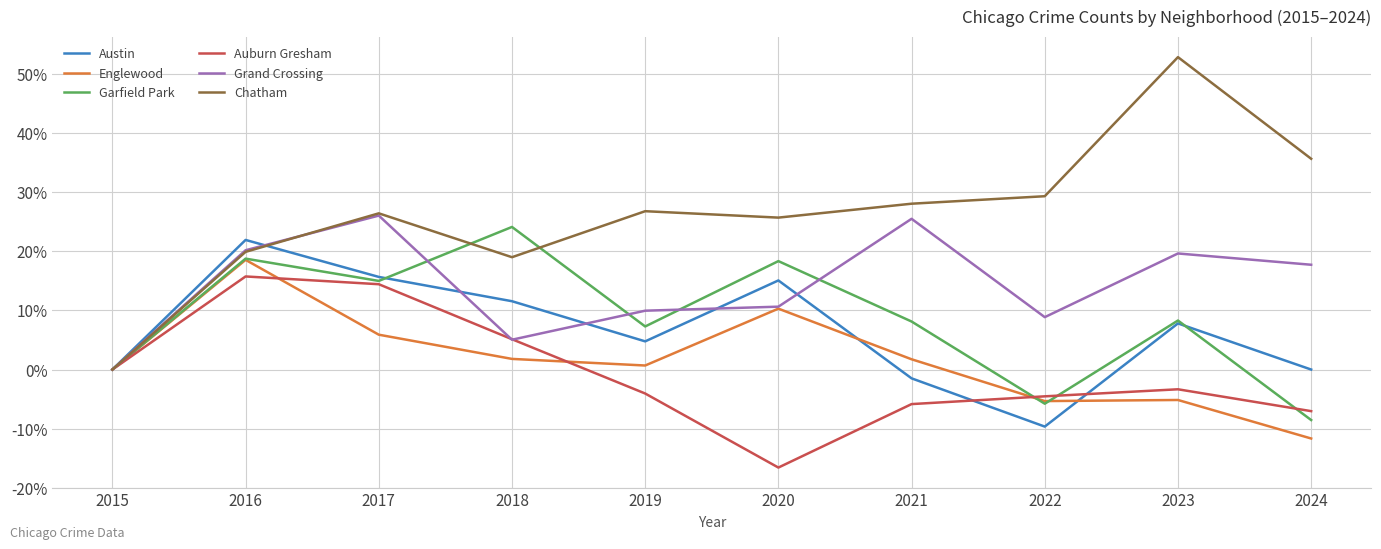

At which category is the sum across all series the highest?

2016